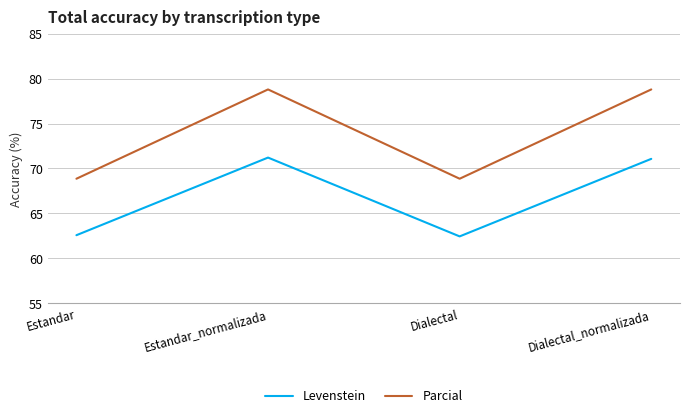

True or false: Parcial and Levenstein cross at least once.

False